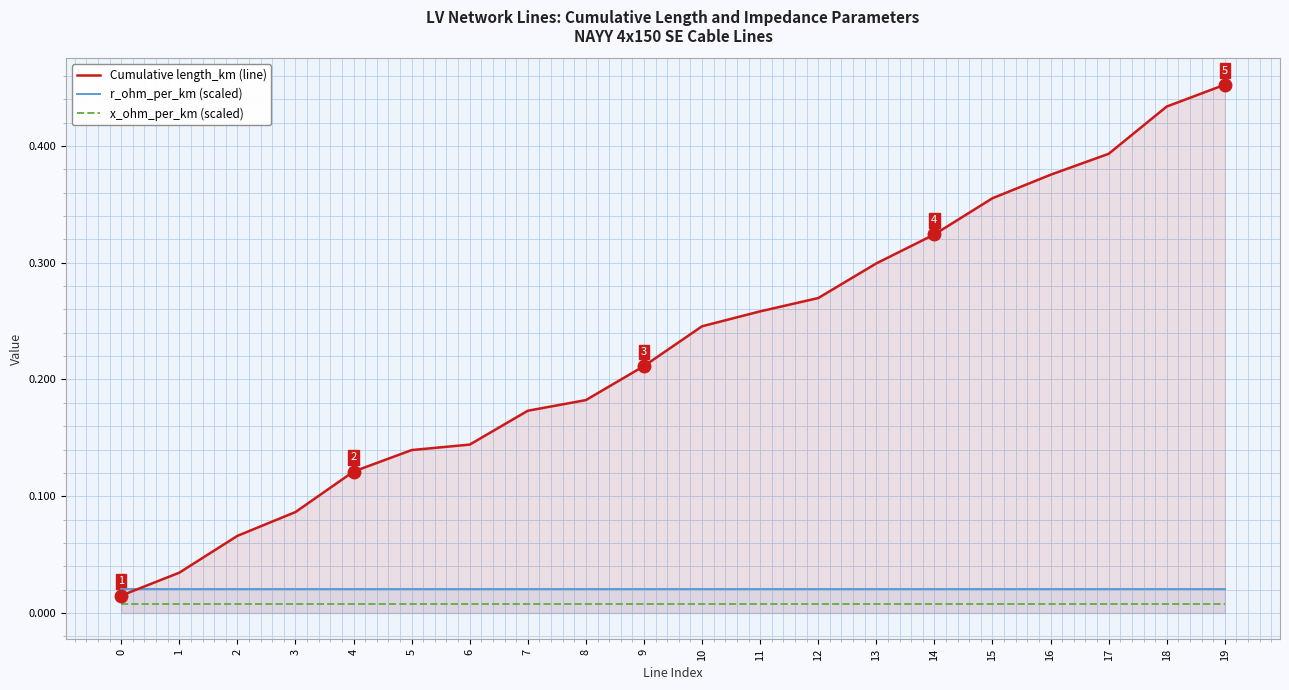

What are all the series names shown in the legend?

Cumulative length_km (line), r_ohm_per_km (scaled), x_ohm_per_km (scaled)